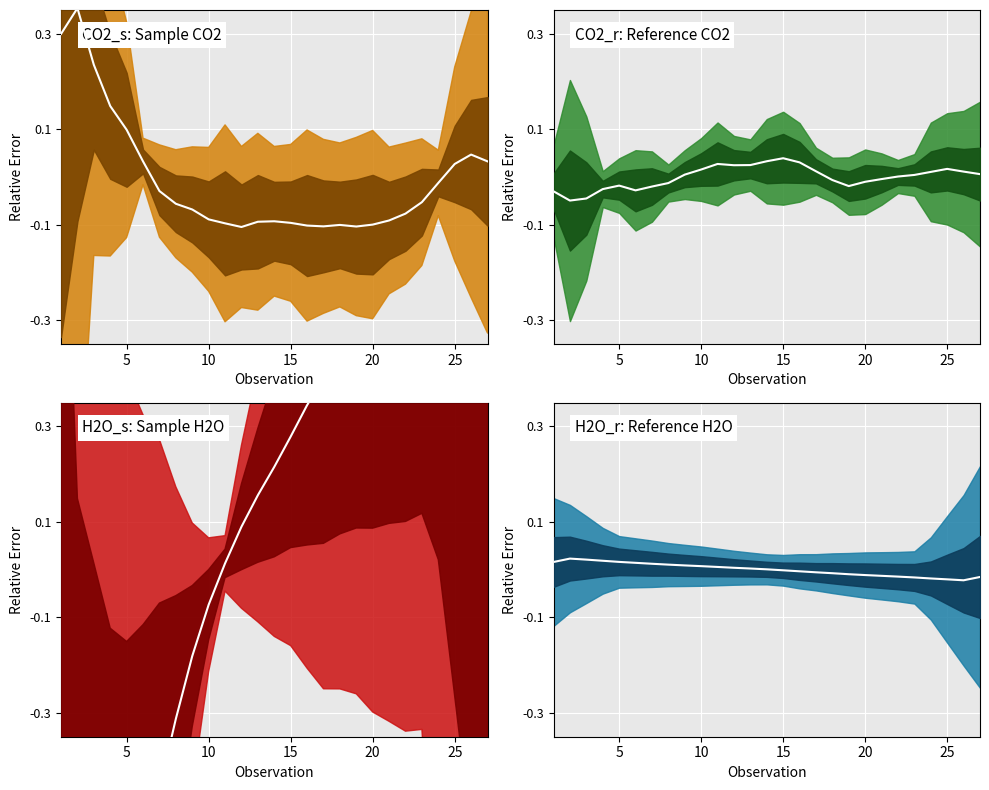

Which category has the lowest value across all series?

5